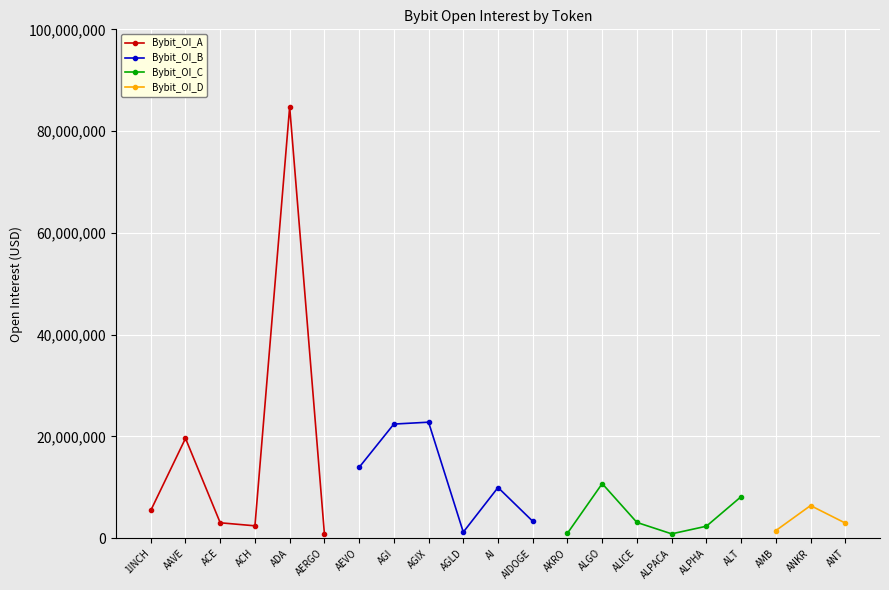

What is the approximate value at AAVE, to the nearest 100?

19634300